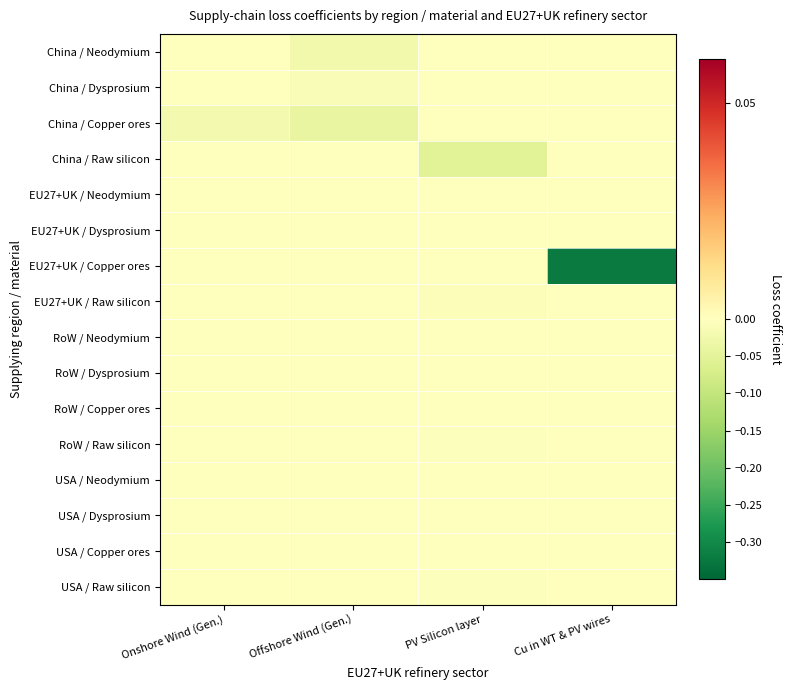

How many categories are shown in the chart?

4